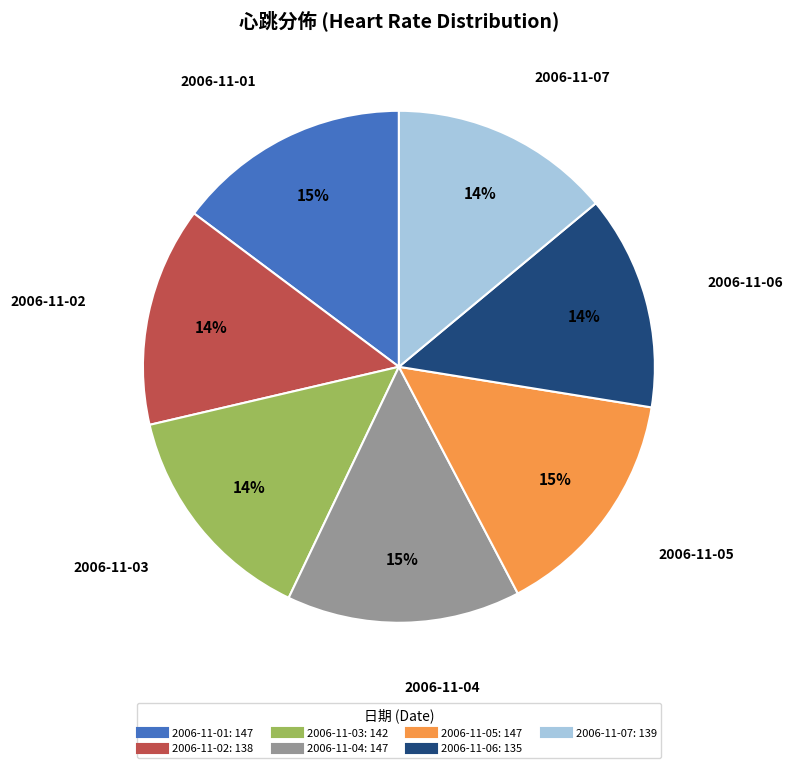

How many segments does this pie chart have?

7